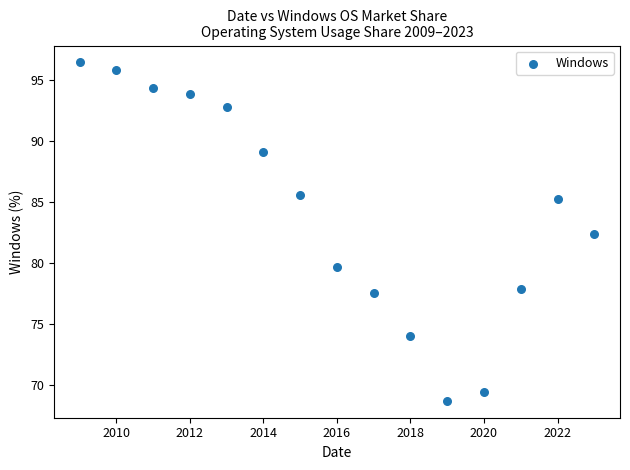

What is the range of Y values (max minus min)?

27.8